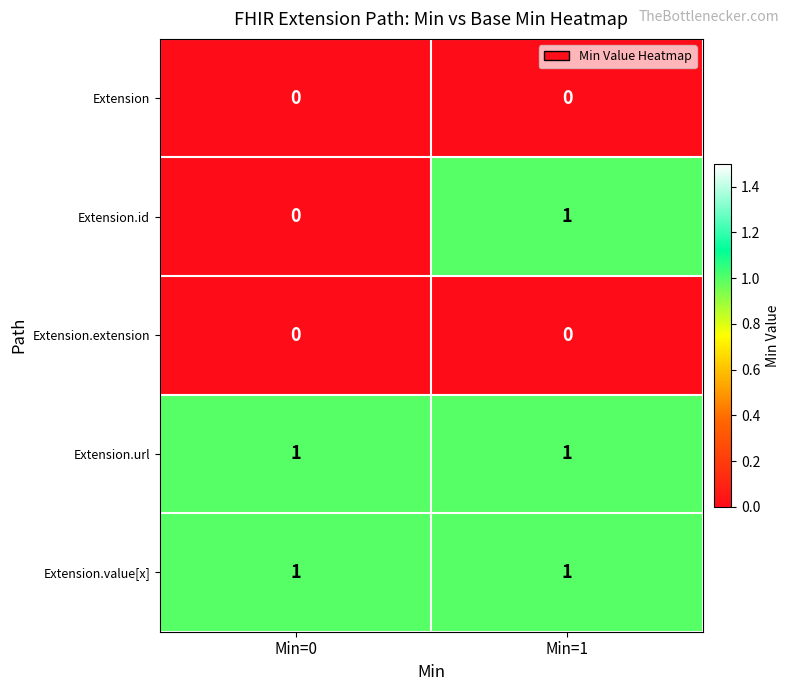

True or false: Extension.url has a value of 2 at Min=1.

False